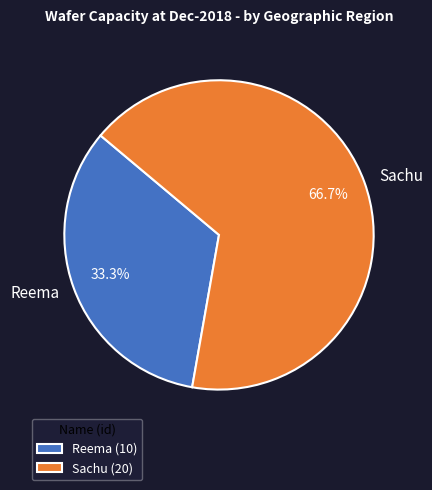

Rank the categories by value from lowest to highest.

Reema, Sachu